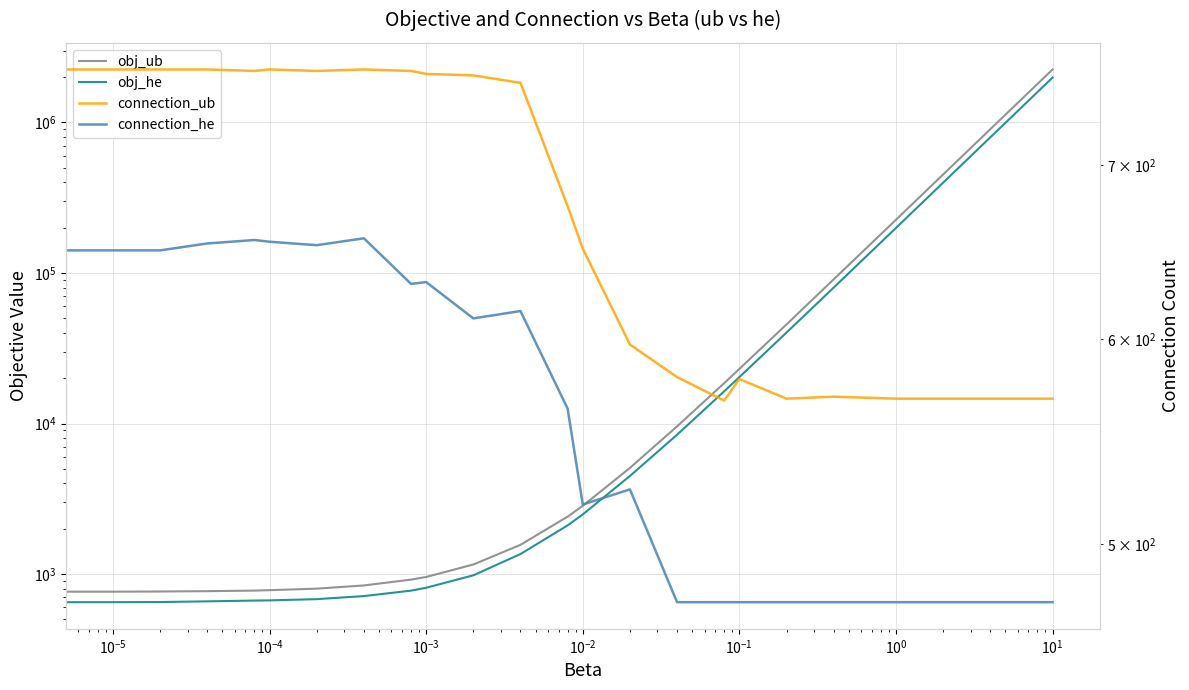

What is the average value of the obj_ub series?

122062.7